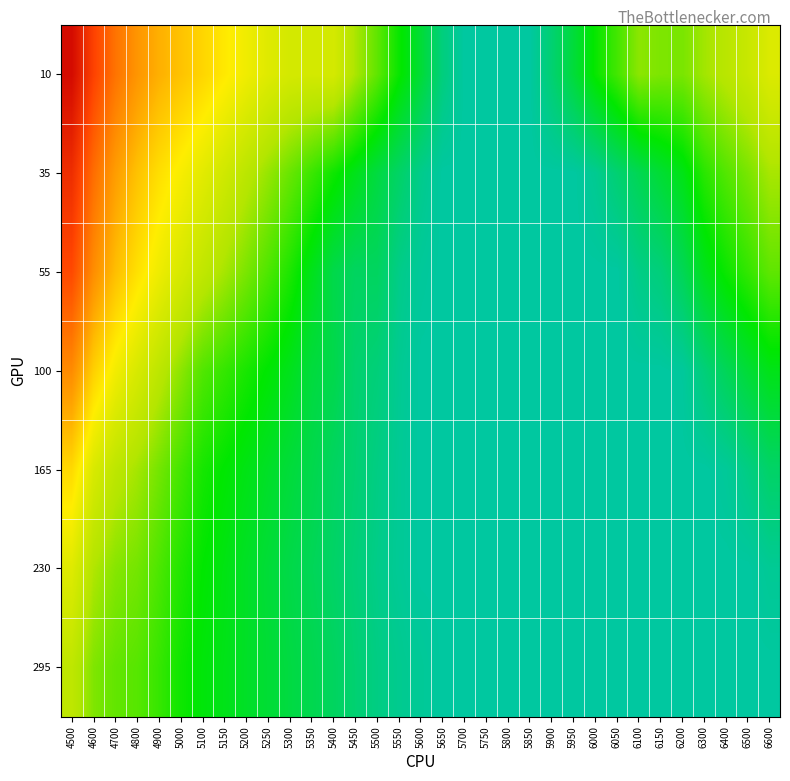

At how many categories does at least one series exceed 0?

33